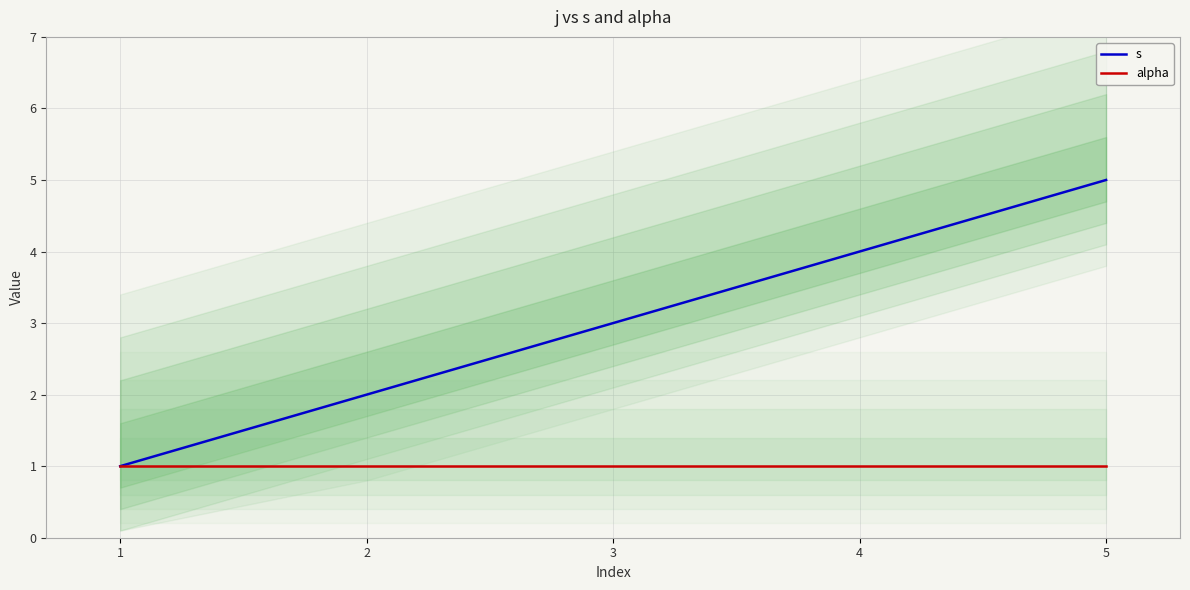

Reading left to right, list all the values displayed in this chart.

s: 1	2	3	4	5
alpha: 1	1	1	1	1